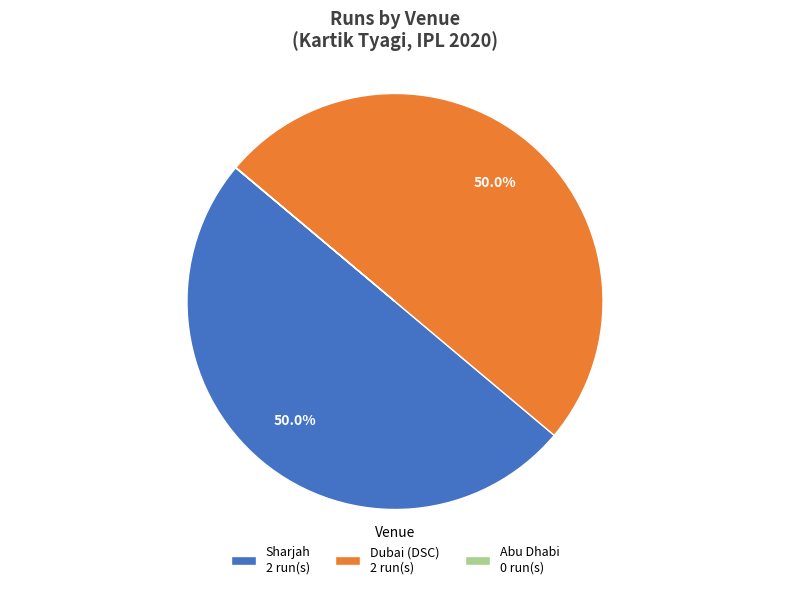

What is the total percentage of Sharjah 2 run(s) and Dubai (DSC) 2 run(s)?

100.0%